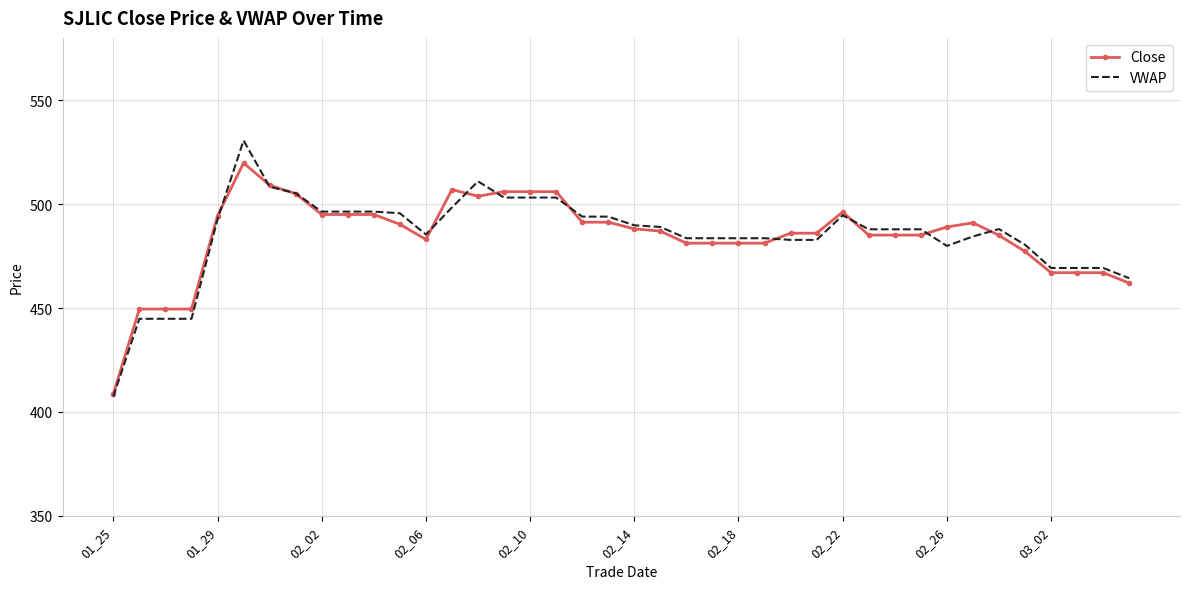

What is the maximum value for Close?

519.8